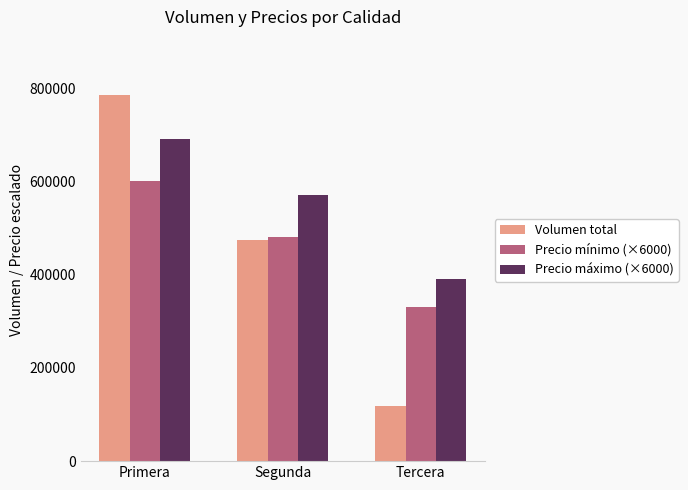

Reading left to right, list all the values displayed in this chart.

Volumen total: Primera=786000	Segunda=475000	Tercera=119000
Precio mínimo (×6000): Primera=600000	Segunda=480000	Tercera=330000
Precio máximo (×6000): Primera=690000	Segunda=570000	Tercera=390000